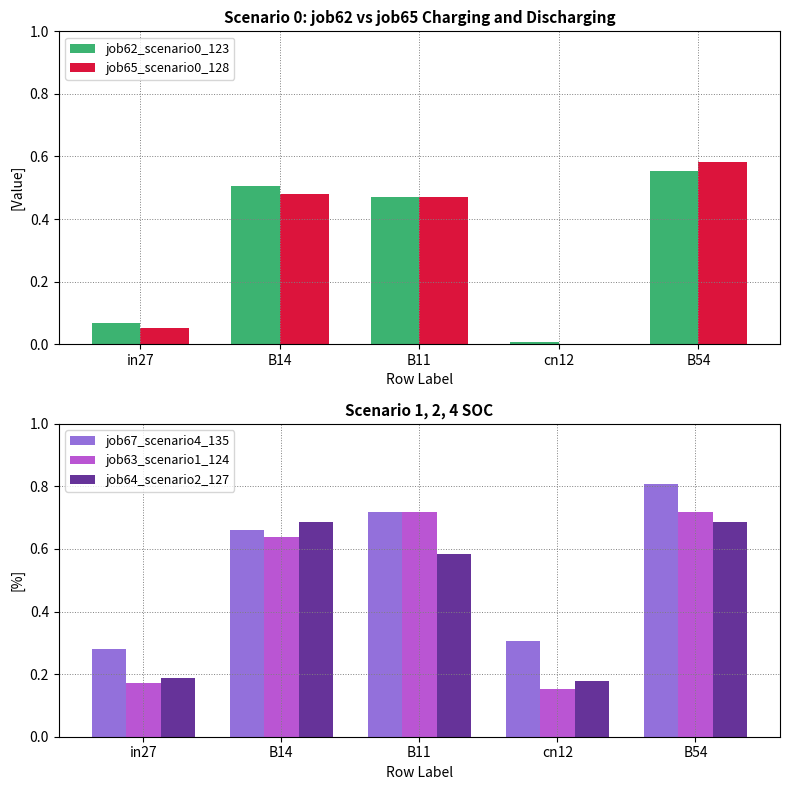

What is the sum of all job65_scenario0_128 values?

1.6